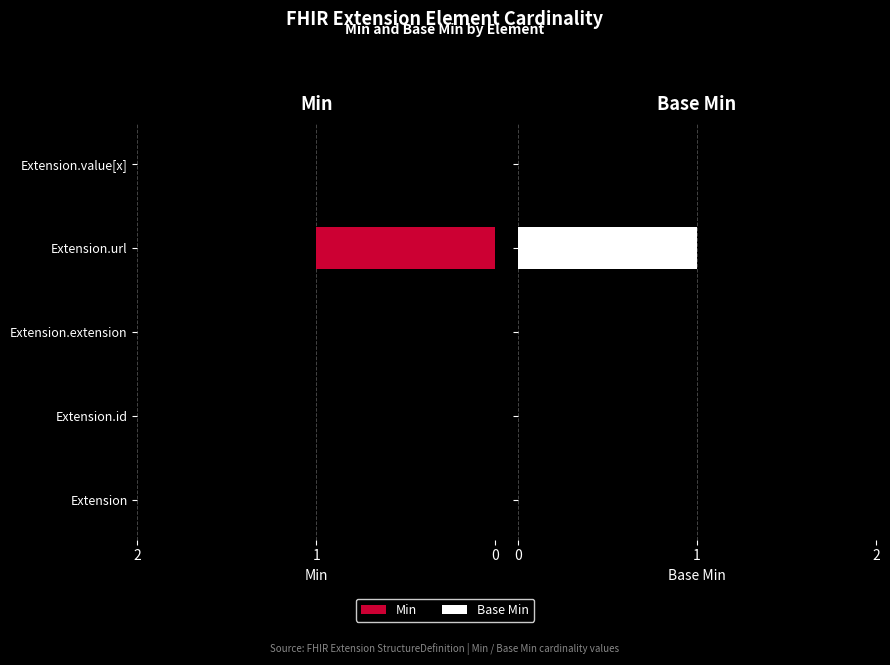

At how many categories does at least one series exceed 0?

1